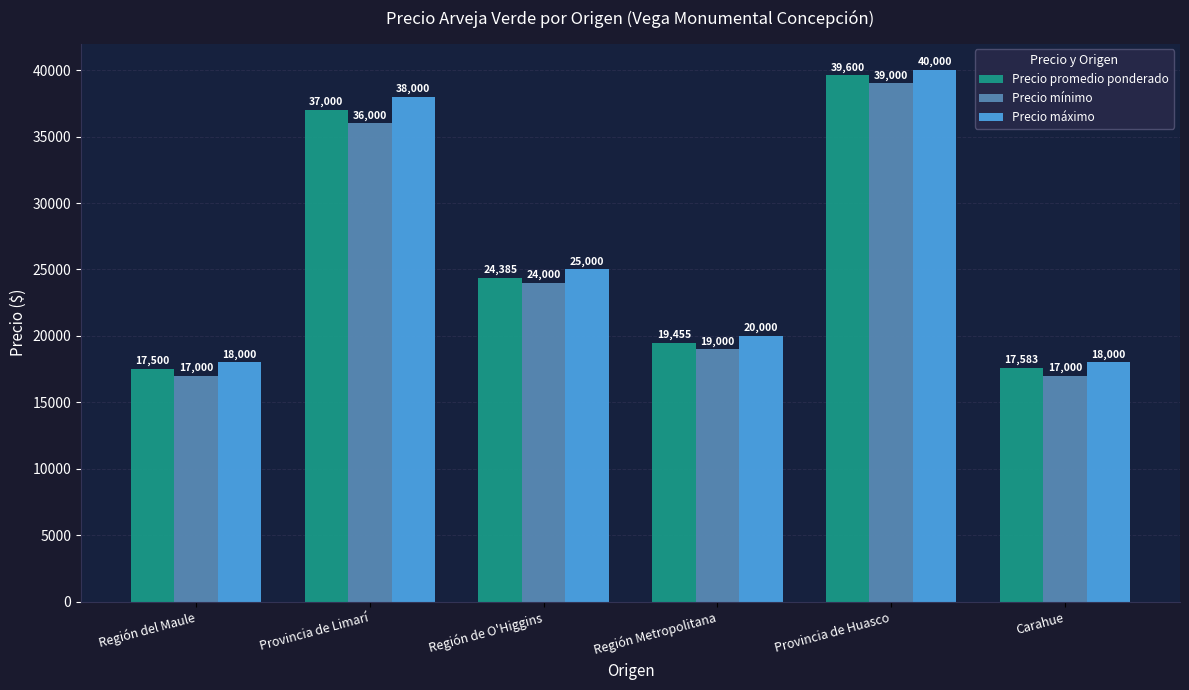

What is the label of the 3rd bar from the left?

Región de O'Higgins